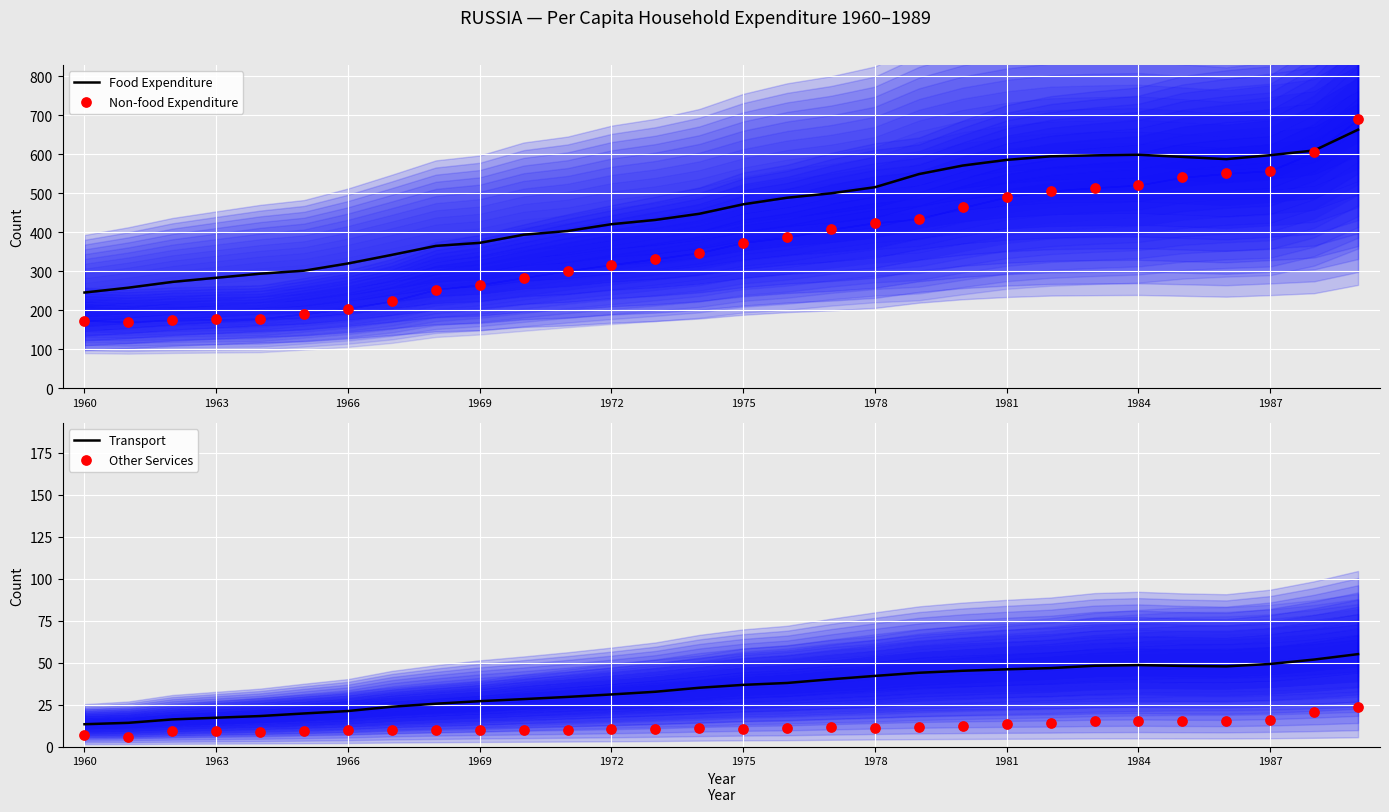

Which series has the largest total across all categories?

Food Expenditure